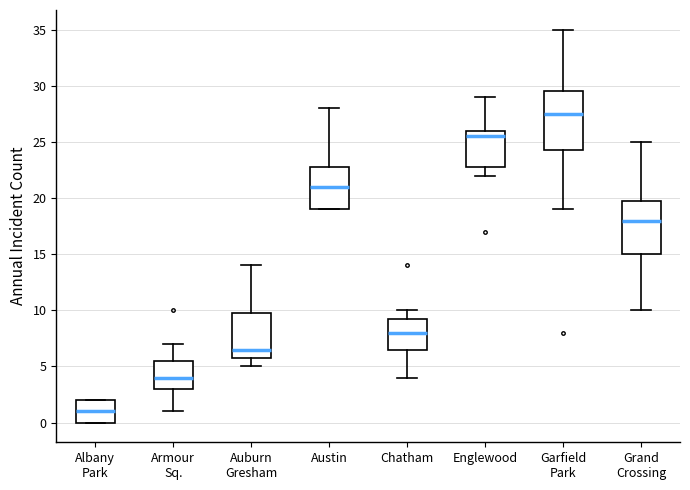

Which box has the lowest median line?

Albany Park